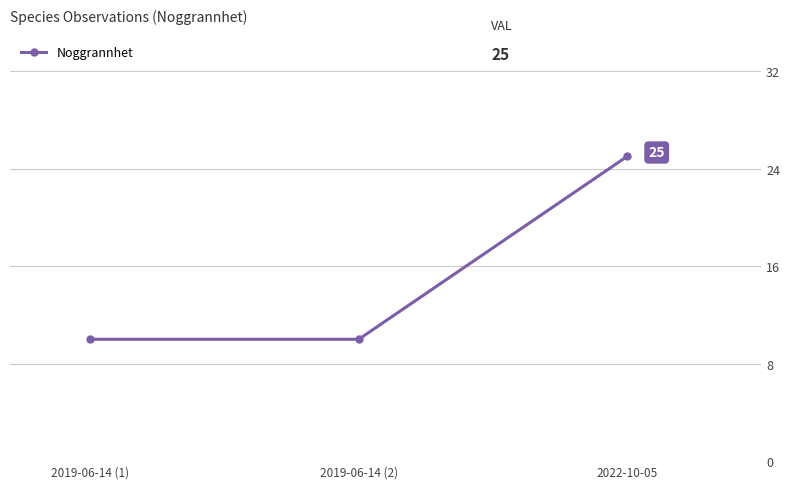

What is the sum of all values?

45